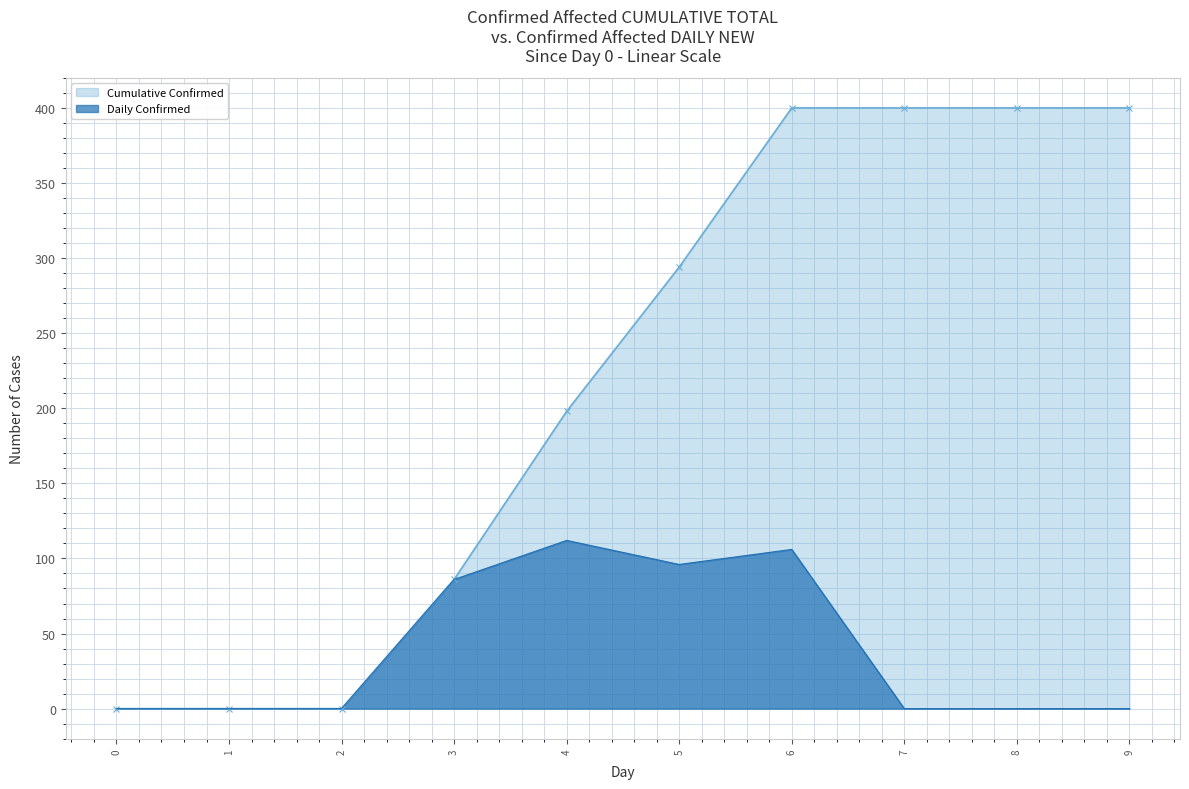

At which category does Daily Confirmed reach its first local valley?

5